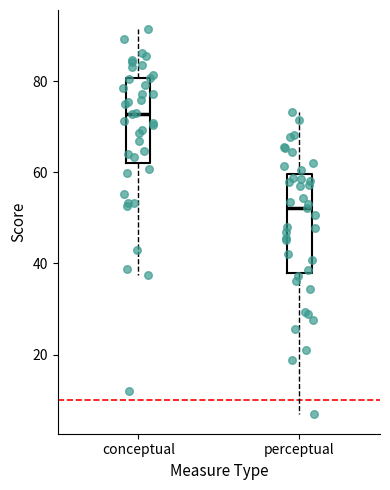

Reading left to right, transcribe this box plot: for each box, give where its median line is, the range the box spans, and where its two whiskers end, as read against the y-axis. The values are not printed on the chart, so give them approximately, as read against the axis.

conceptual: median 72, box 62 to 80, whiskers 38 to 92
perceptual: median 52, box 38 to 60, whiskers 6 to 74